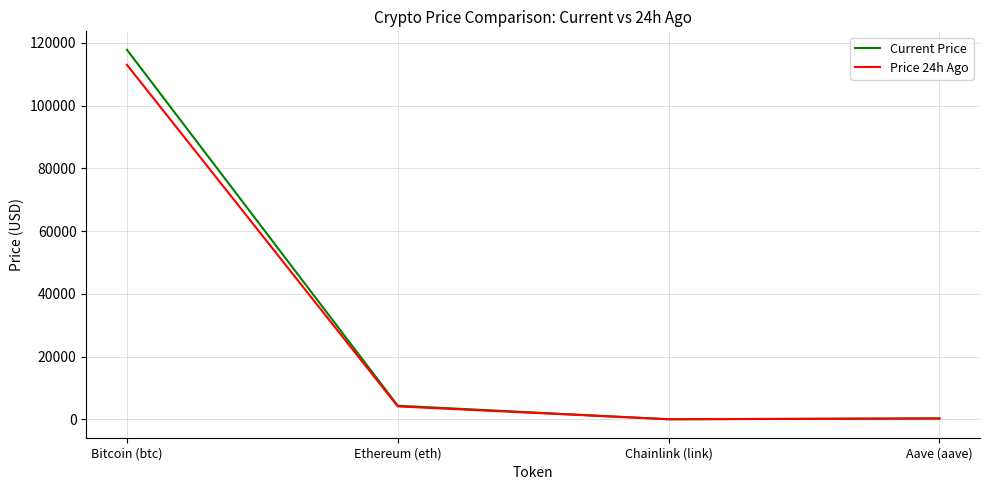

List the series in order of their overall mean, lowest first.

Price 24h Ago, Current Price